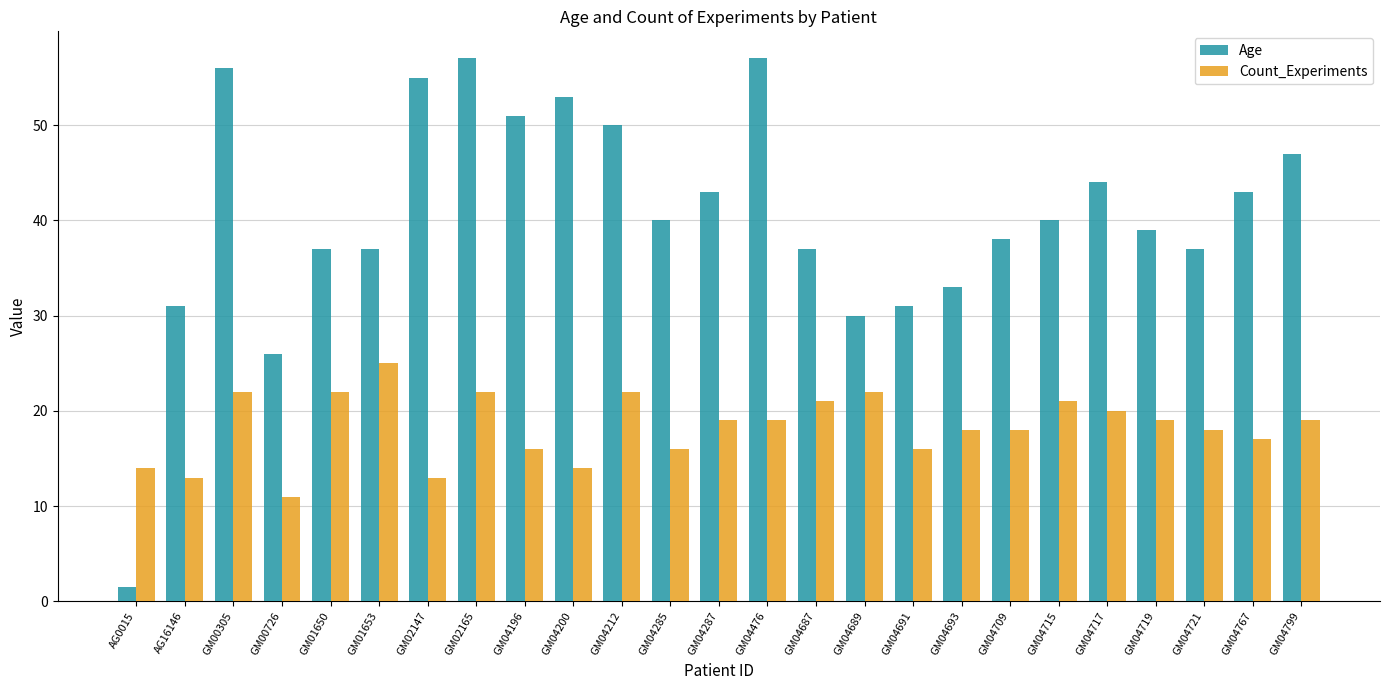

What is the sum of the Count_Experiments values at GM04709 and GM04476?

37.0